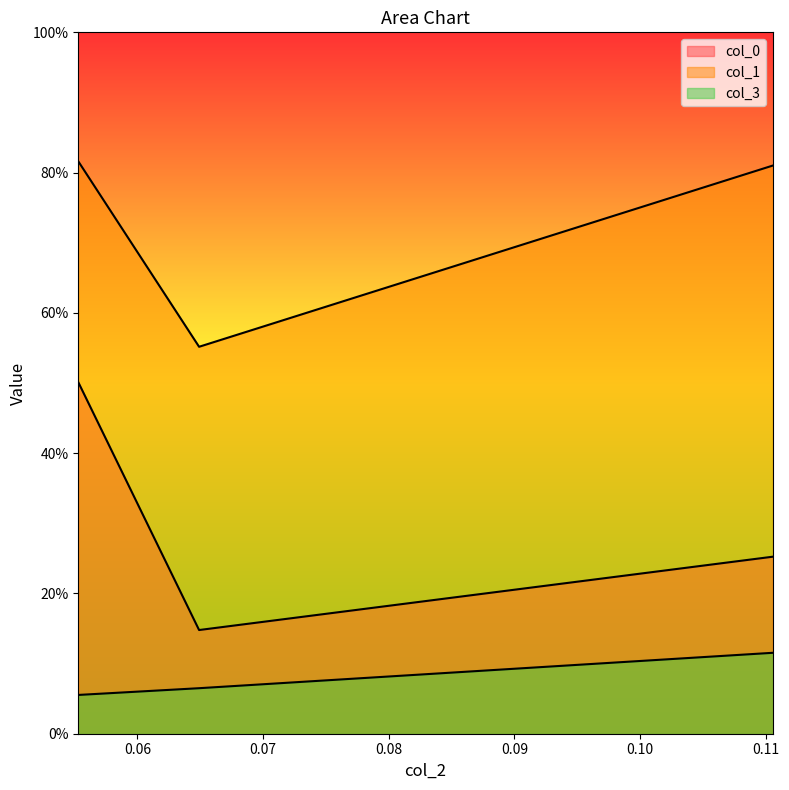

Reading right to left, list all the values displayed in this chart.

col_0: 0.3	0.1	0.5
col_1: 0.8	0.6	0.8
col_3: 0.1	0.1	0.1